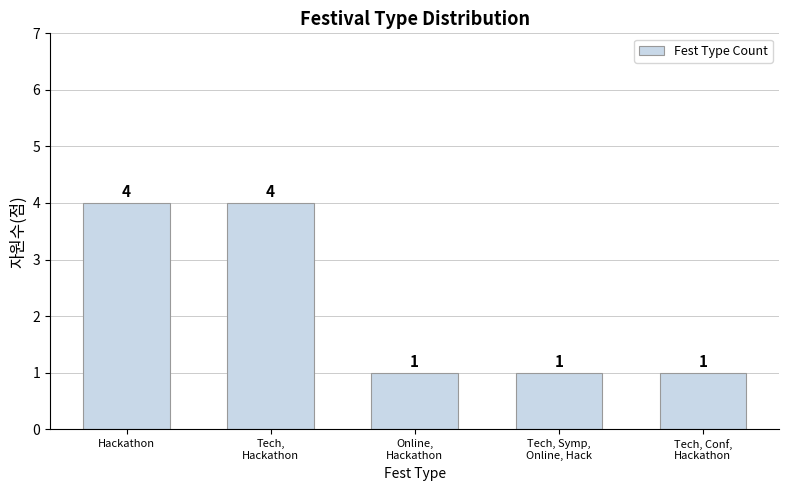

The value at Tech, Conf,
Hackathon is 1. True or false?

True